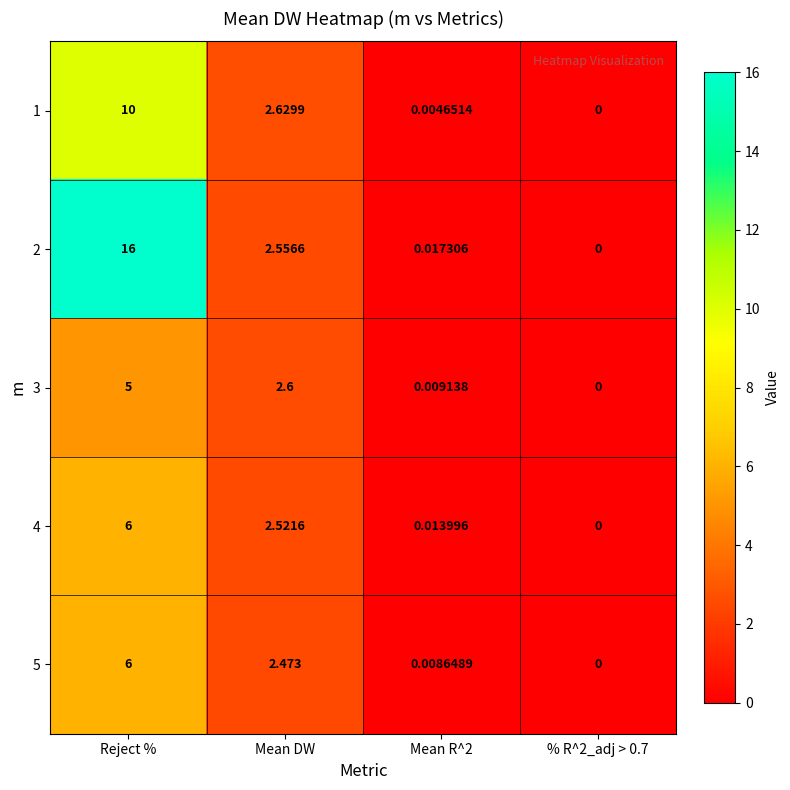

At which label does 1 first exceed 2?

Reject %